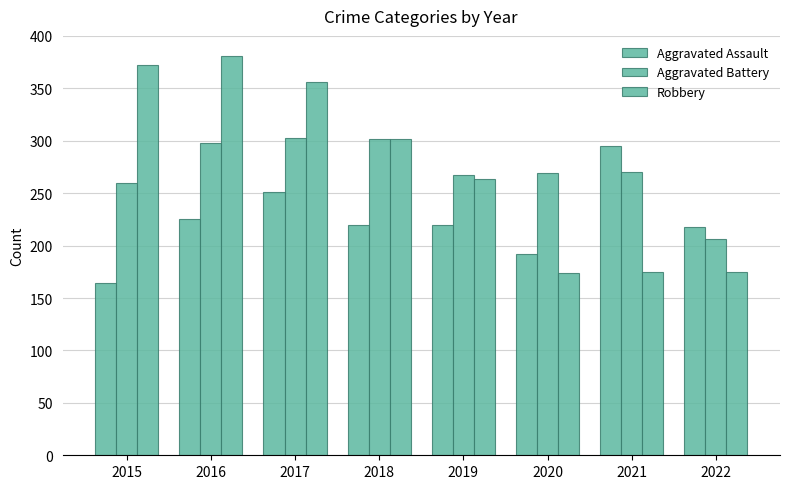

Which series has the largest total across all categories?

Robbery